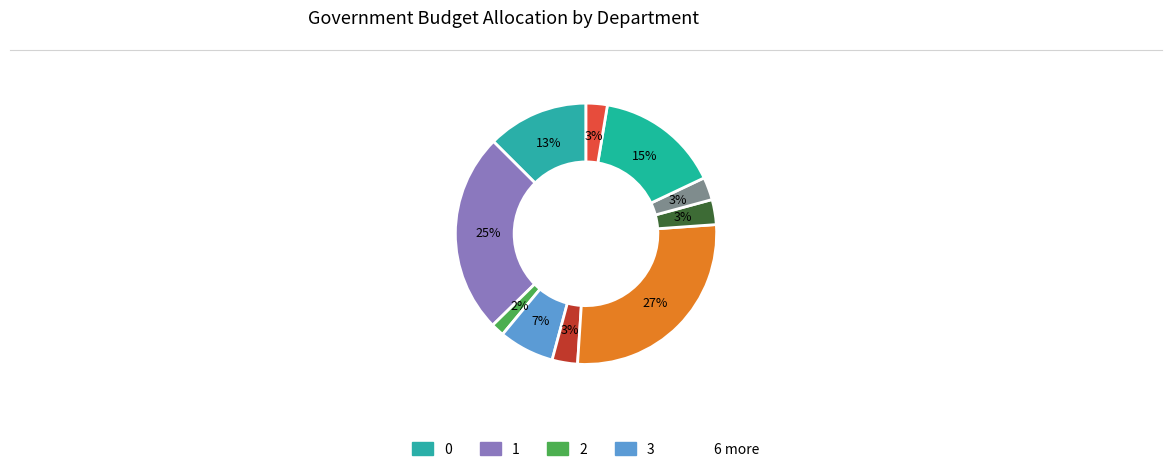

Which category has the biggest portion of the pie?

5